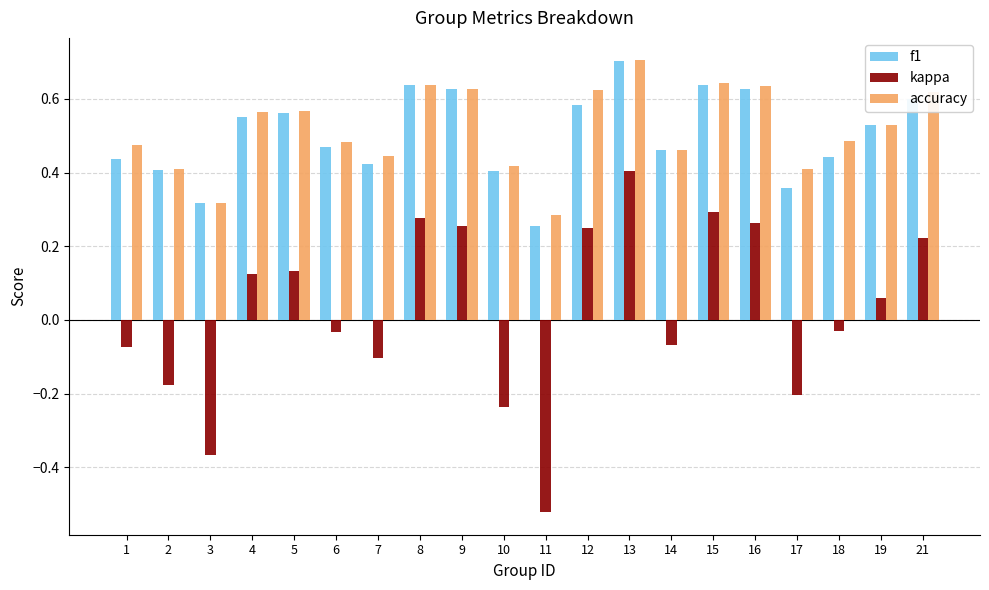

How many negative values does the kappa series have?

10